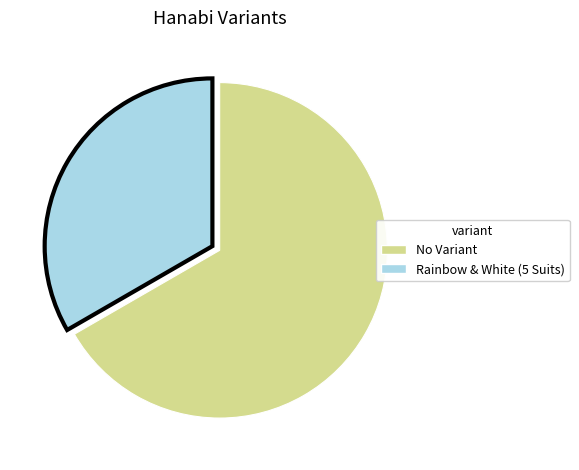

Does any single category account for the majority?

Yes